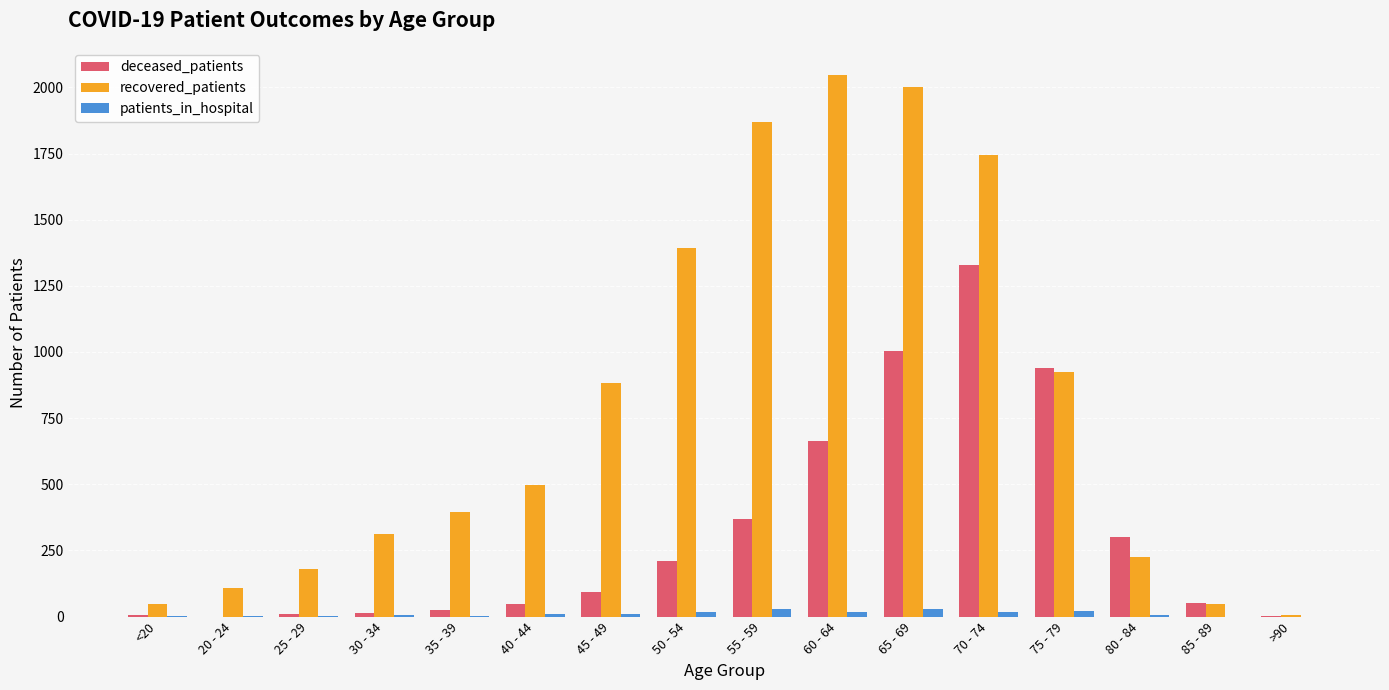

True or false: deceased_patients has a value of 941 at 75 - 79.

True